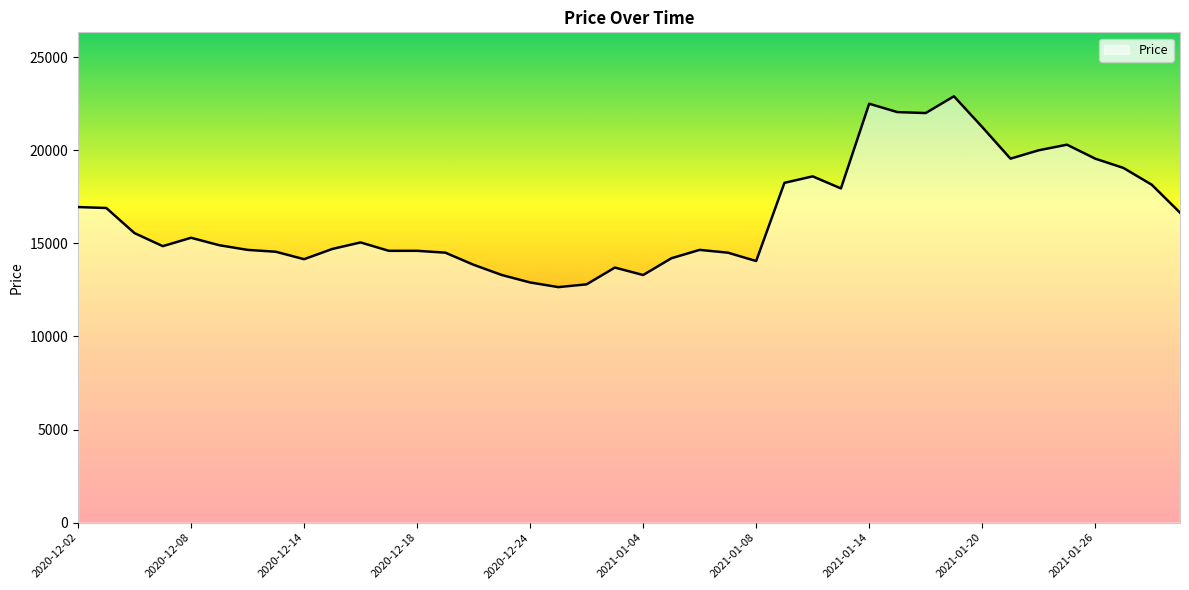

What is the difference between the maximum and minimum values?

10250